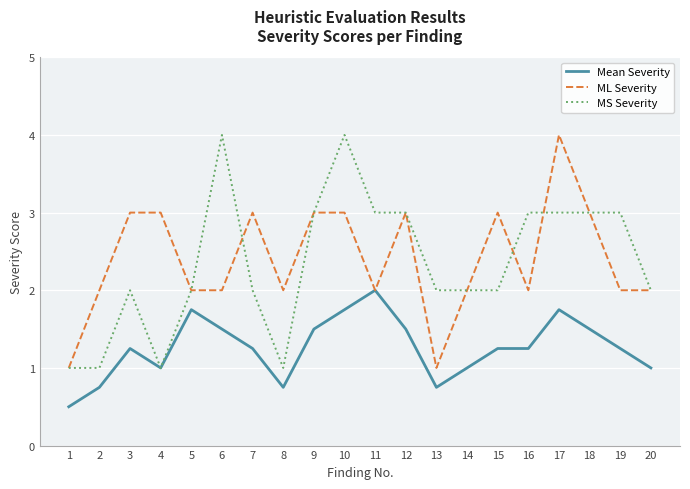

Between 6 and 17, which series saw the biggest shift?

ML Severity